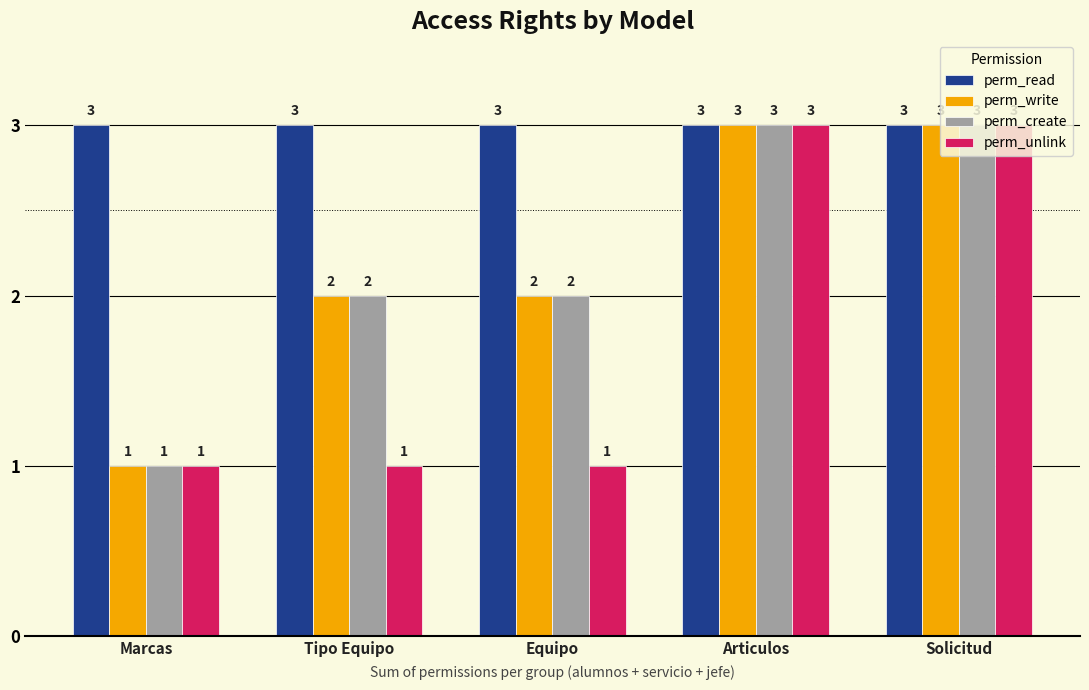

What is the greatest value displayed?

3